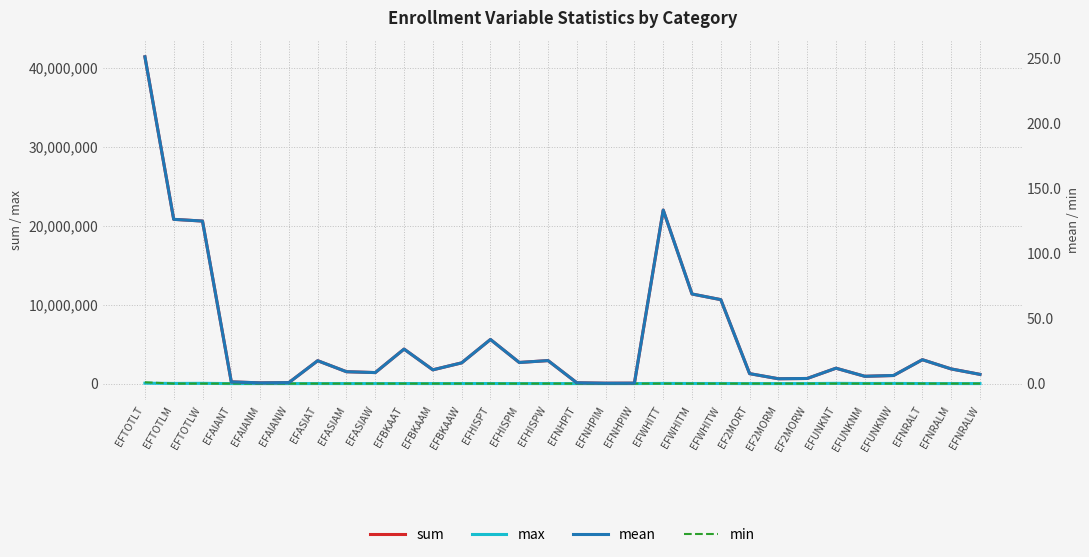

The value of max at EFBKAAW is 4531.0. True or false?

True